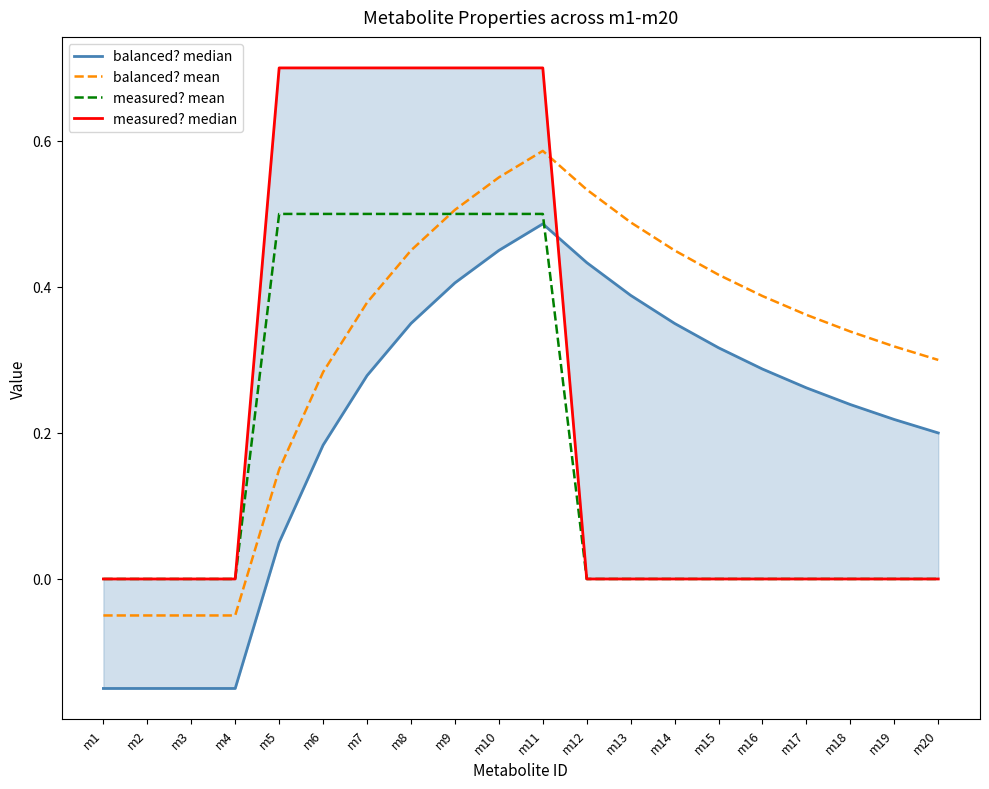

How many values in measured? median are above zero?

7